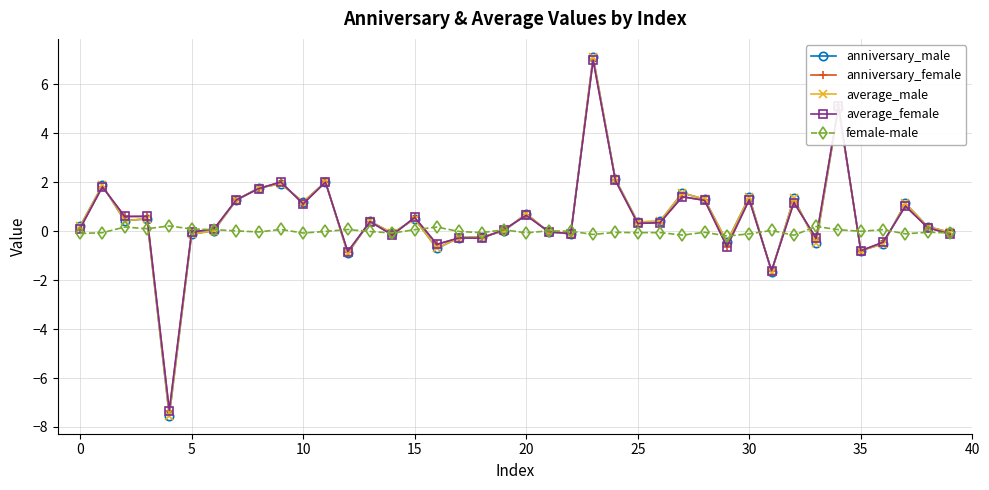

How many distinct data groups are displayed?

5